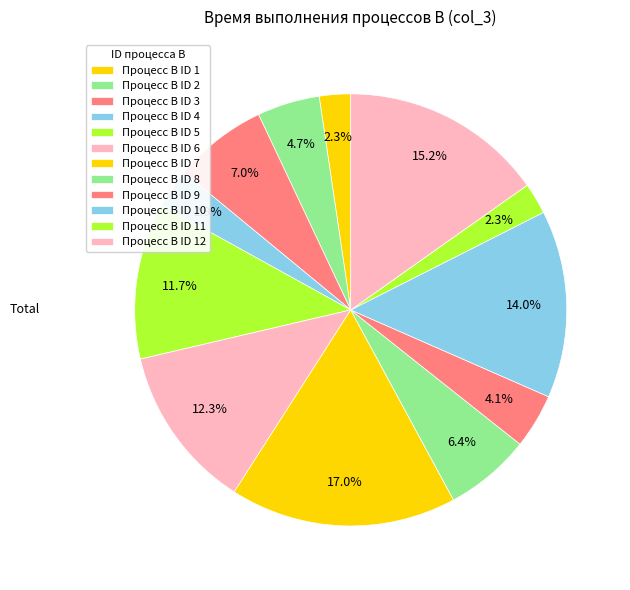

Count the number of slices in the pie.

12